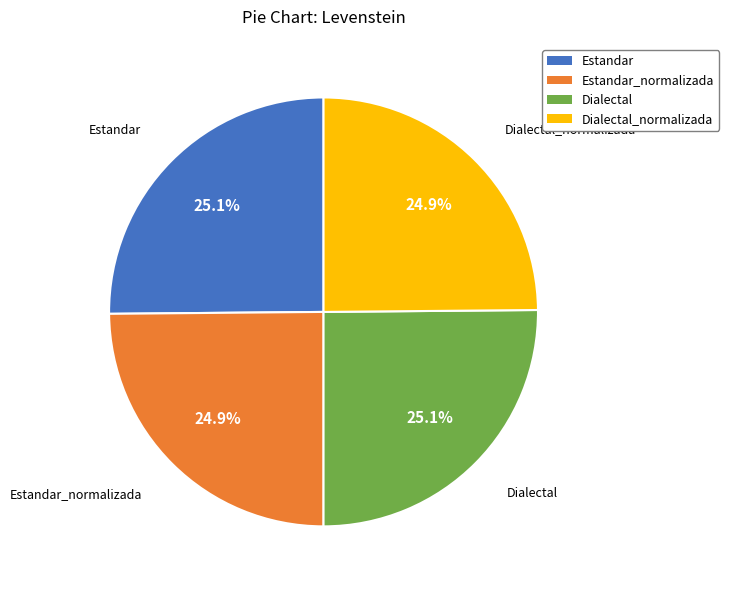

What percentage do Dialectal and Estandar_normalizada together represent?

50.0%